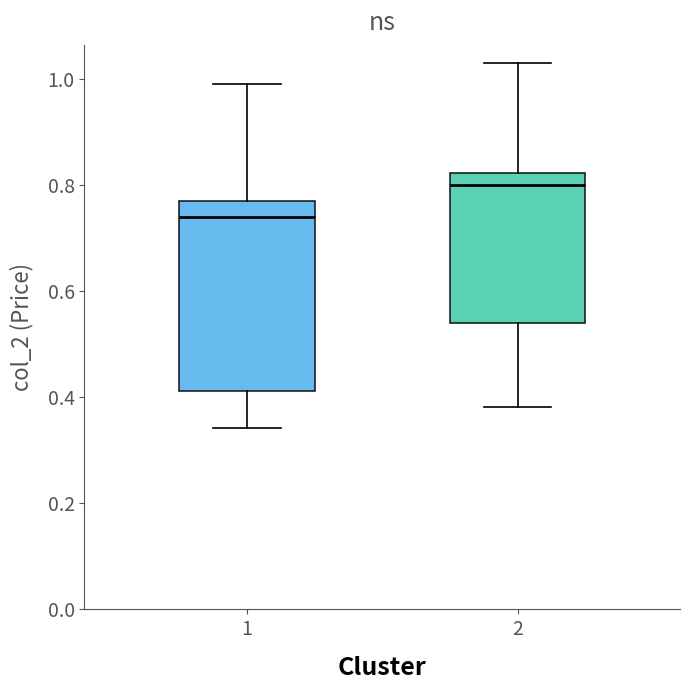

Which box's median line is the highest?

2